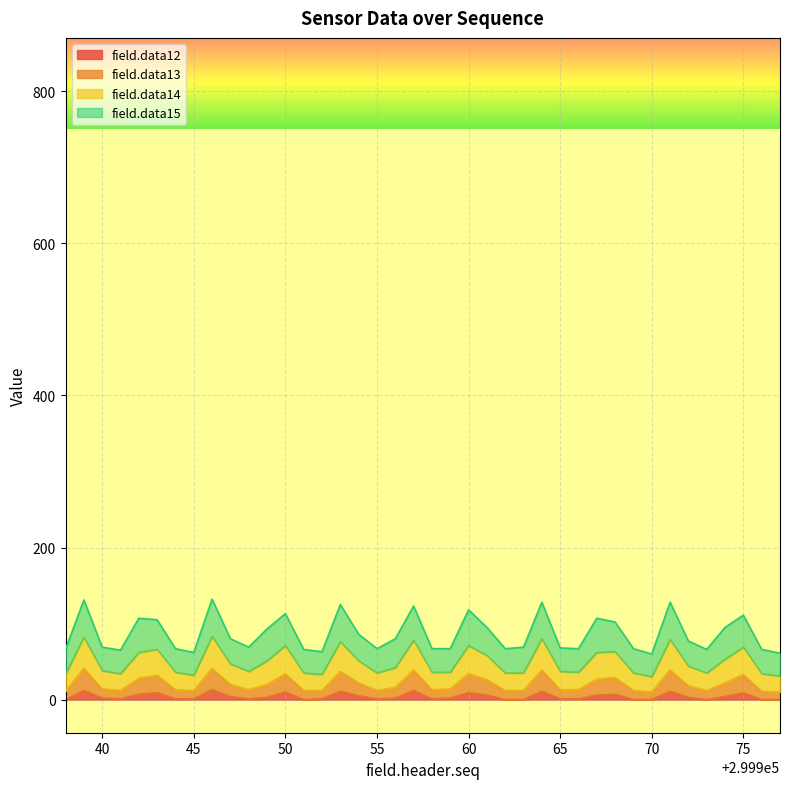

What are all the series names shown in the legend?

field.data12, field.data13, field.data14, field.data15